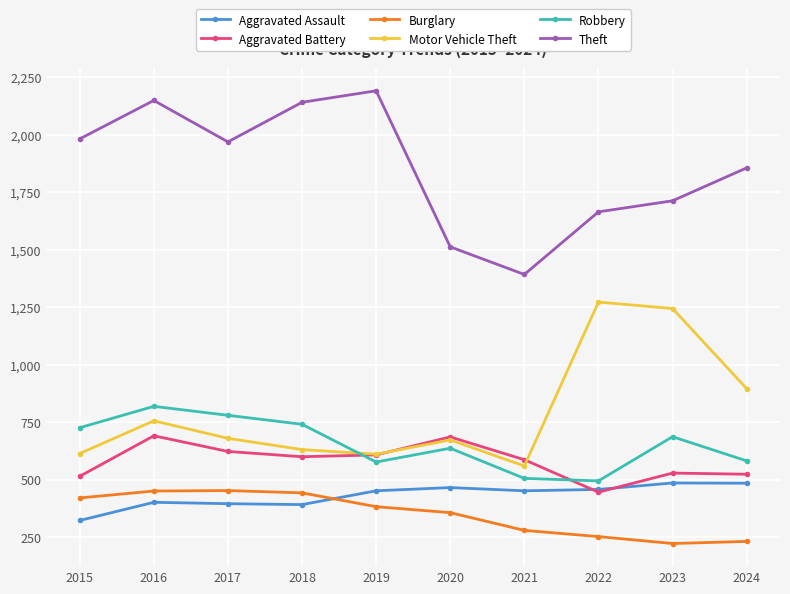

Which series has the widest spread of values?

Theft